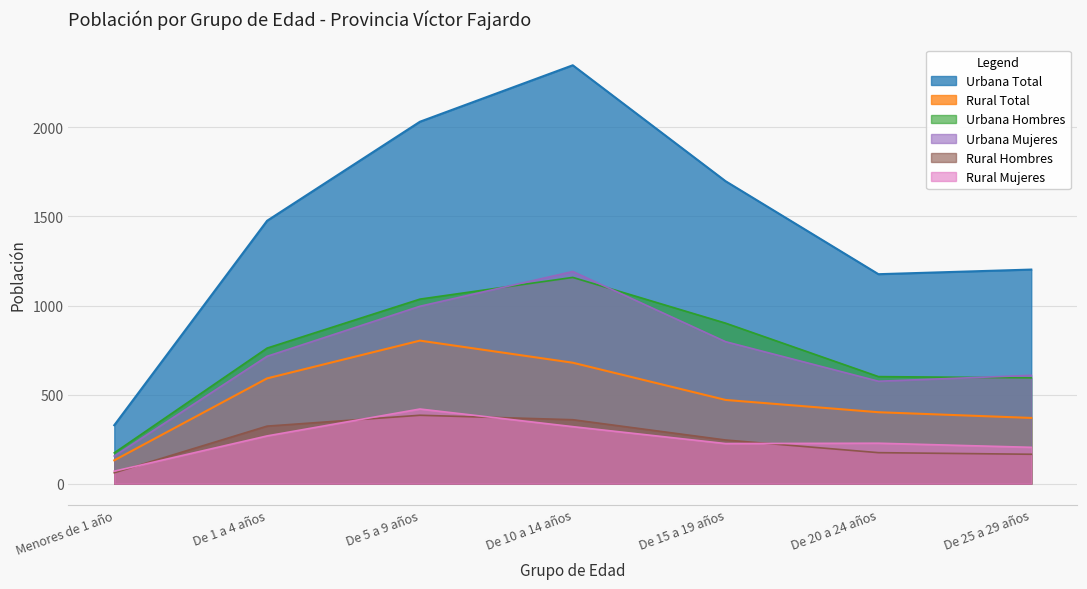

Which label corresponds to the largest value in the chart?

De 10 a 14 años